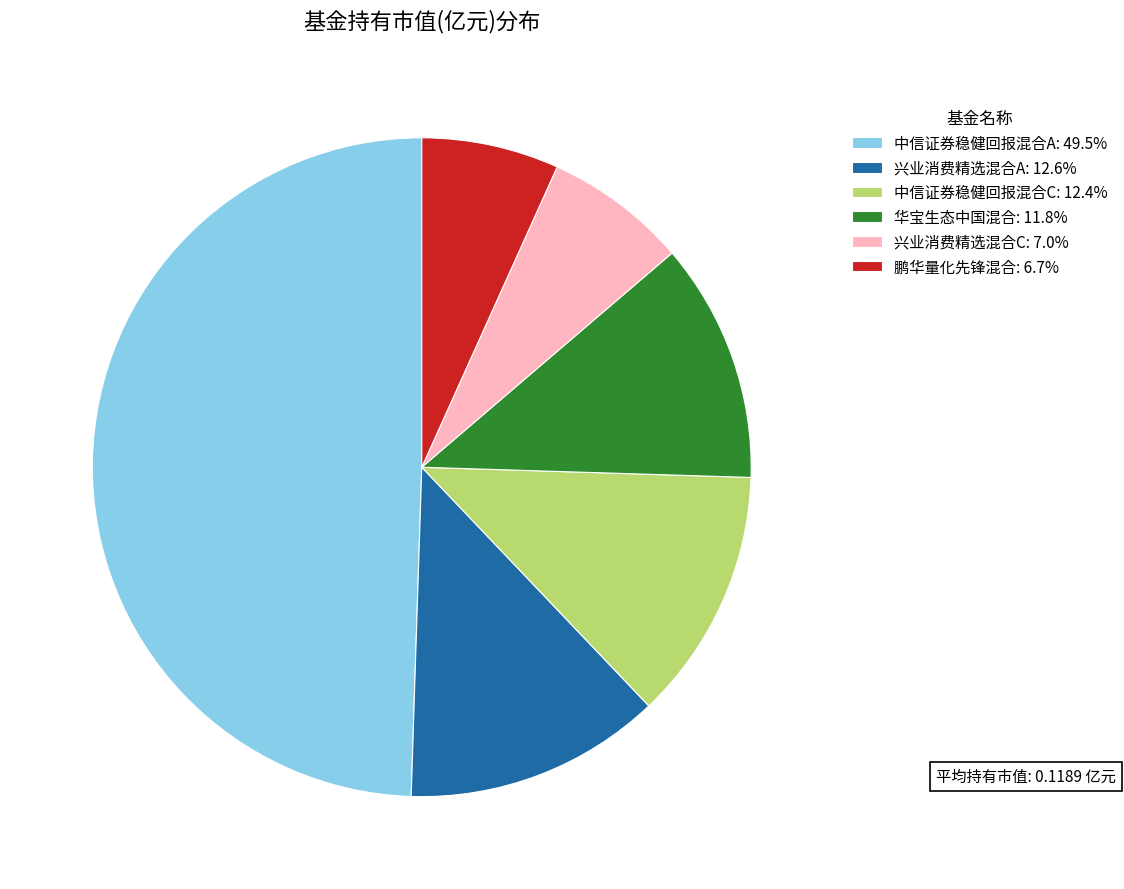

Which slice is the largest?

中信证券稳健回报混合A